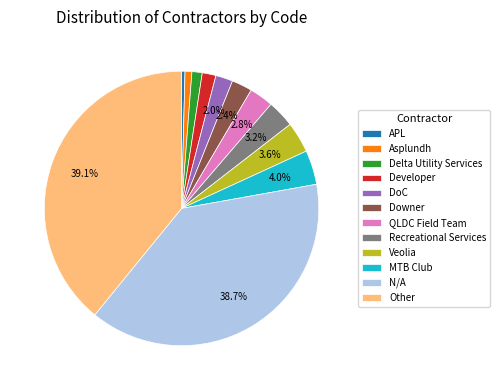

To the nearest percent, what is the difference between the Developer and Veolia slice percentages?

2%